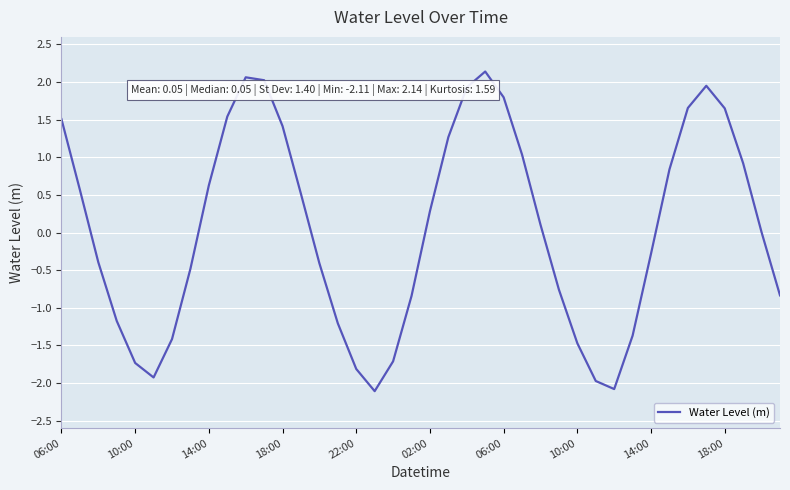

What is the greatest value displayed?

2.1